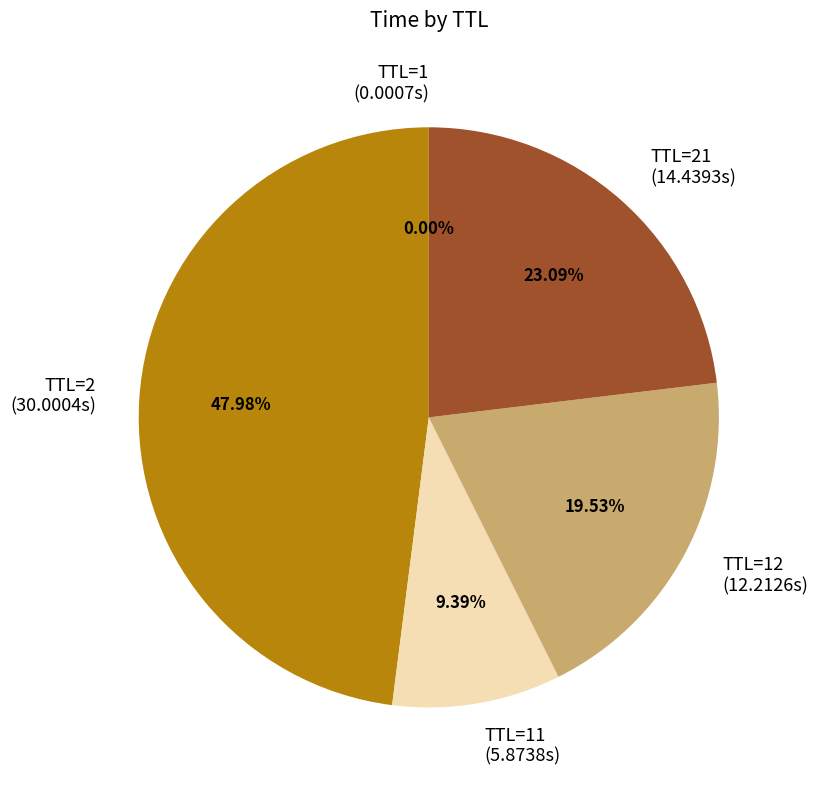

Does any single category account for the majority?

No